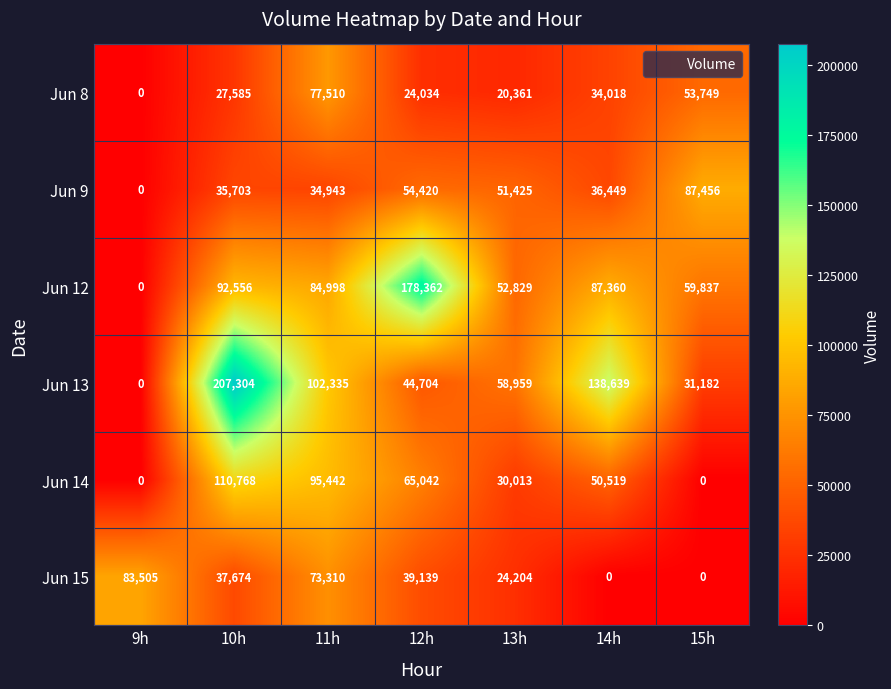

What is the maximum value shown in the chart?

207304